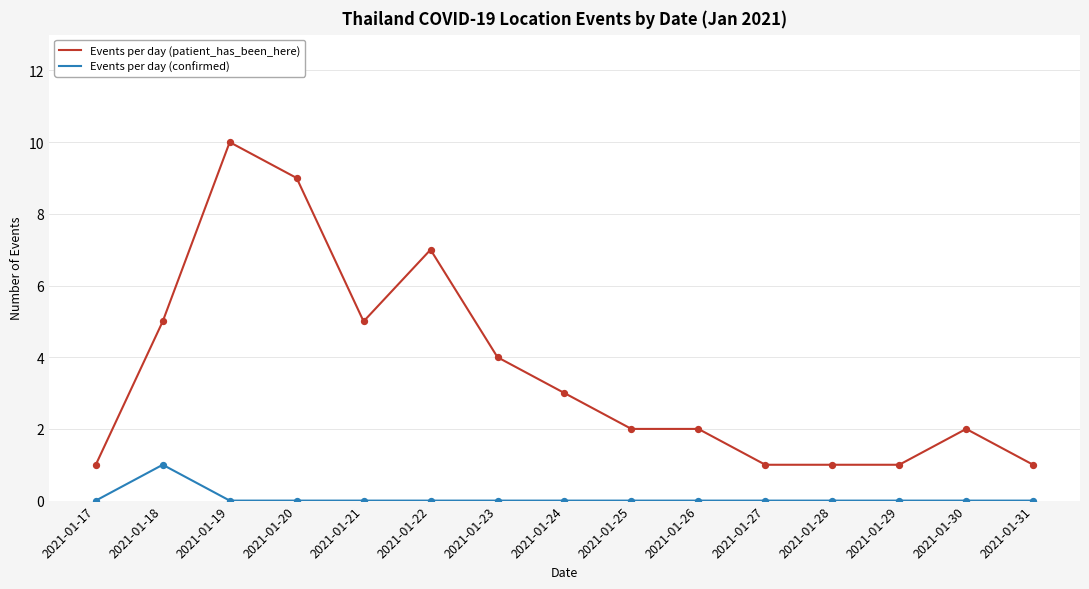

What is the total value across all series at 2021-01-28?

1